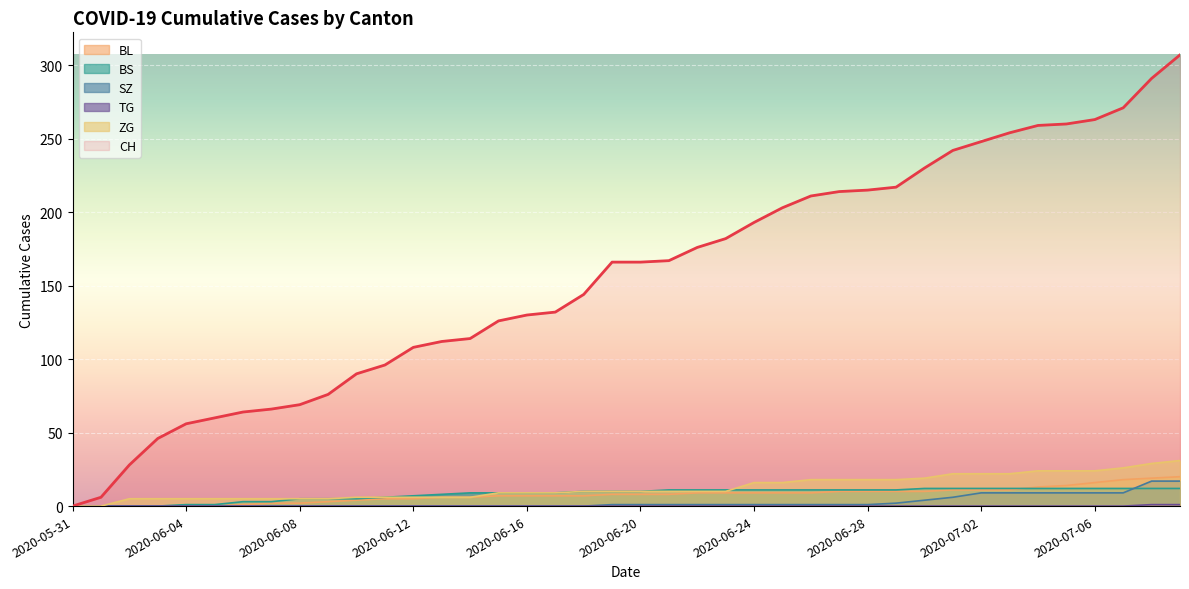

At which category is the sum across all series the highest?

2020-07-09